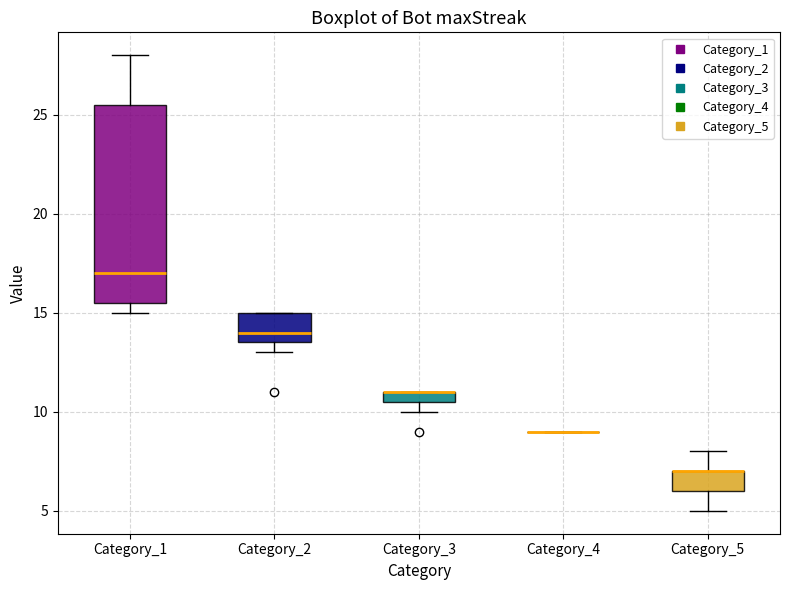

Where is the upper edge of the box for Category_1 on the y-axis? The values are not printed on the chart, so give them approximately, as read against the axis.

25.5